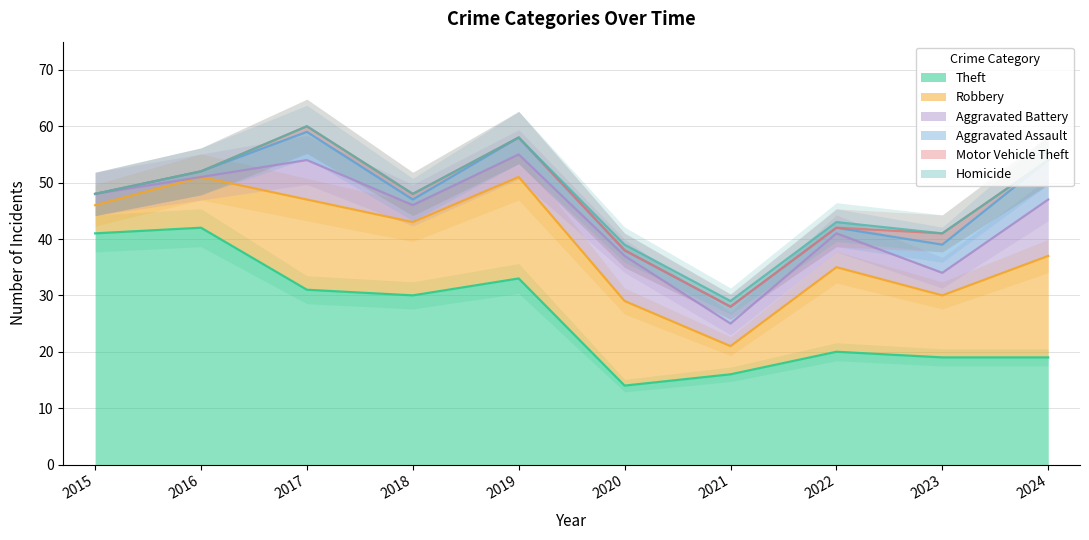

What is the greatest value displayed?

42